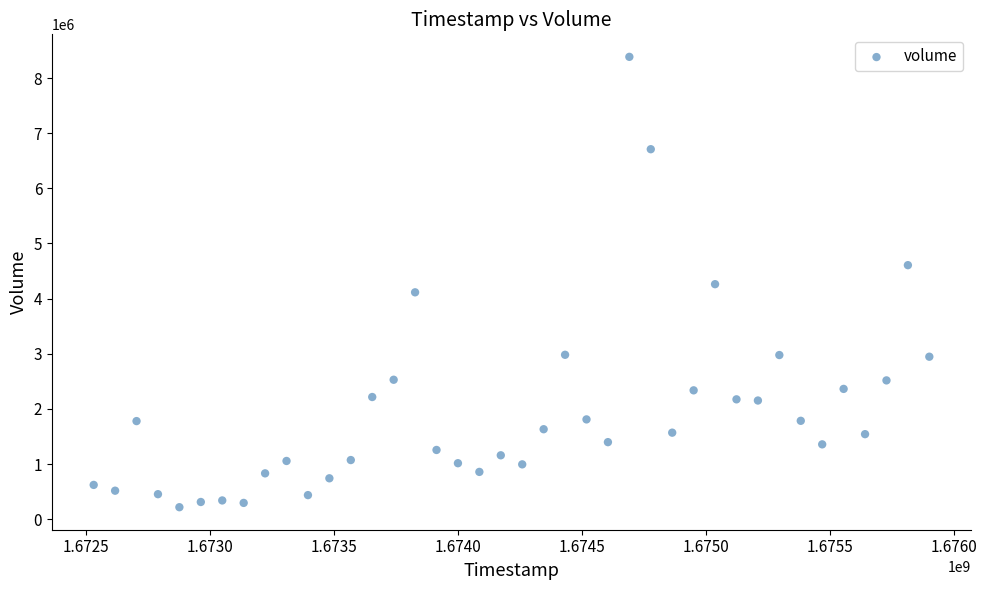

What is the range of X values (max minus min)?

3369600.0